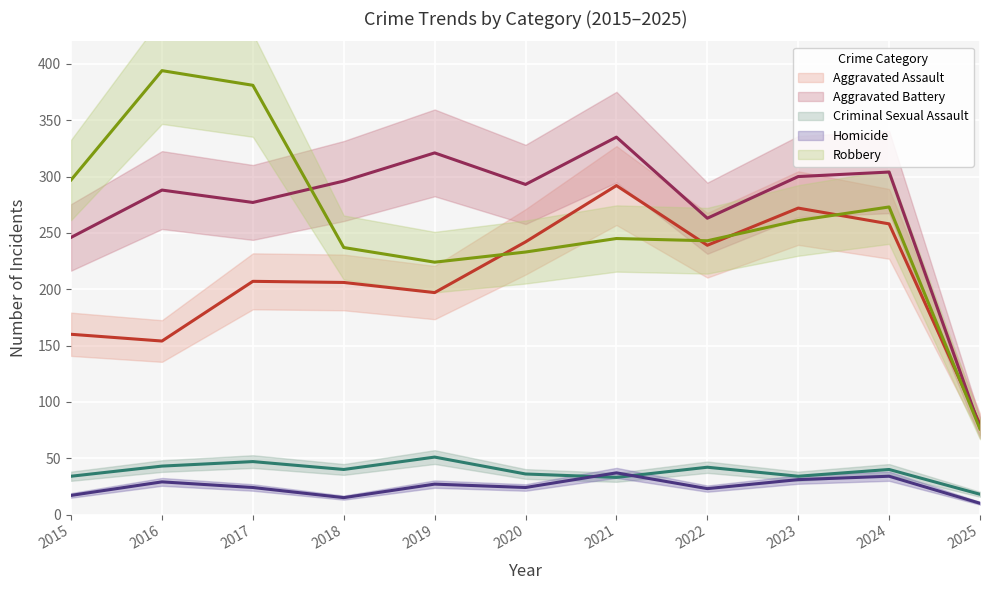

Reading right to left, transcribe all the data shown in this chart.

Aggravated Assault: 2025=80	2024=258	2023=272	2022=239	2021=292	2020=242	2019=197	2018=206	2017=207	2016=154	2015=160
Aggravated Battery: 2025=77	2024=304	2023=300	2022=263	2021=335	2020=293	2019=321	2018=296	2017=277	2016=288	2015=246
Criminal Sexual Assault: 2025=18	2024=40	2023=34	2022=42	2021=33	2020=36	2019=51	2018=40	2017=47	2016=43	2015=34
Homicide: 2025=10	2024=34	2023=31	2022=23	2021=37	2020=24	2019=27	2018=15	2017=24	2016=29	2015=17
Robbery: 2025=76	2024=273	2023=261	2022=243	2021=245	2020=233	2019=224	2018=237	2017=381	2016=394	2015=297